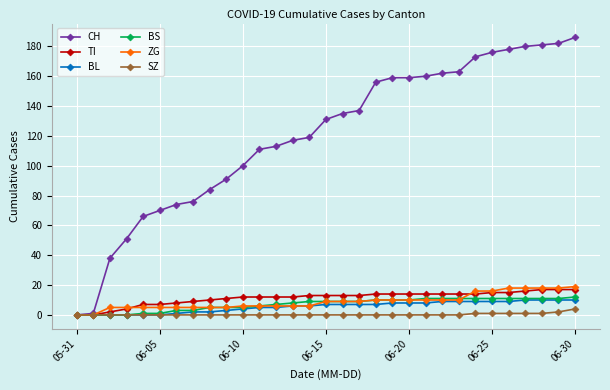

Which series has the largest range (max minus min)?

CH